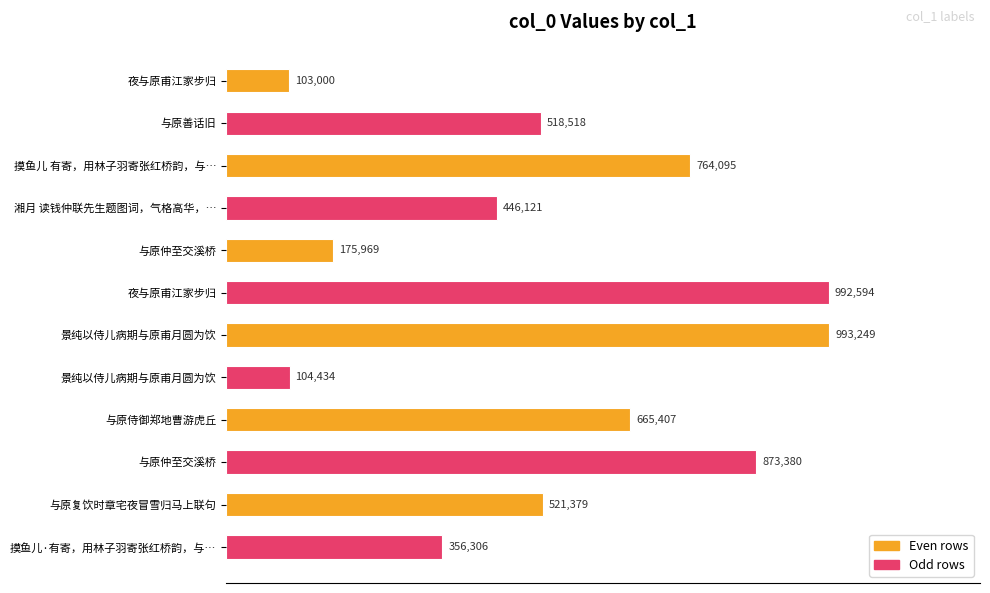

What is the maximum value shown in the chart?

993249